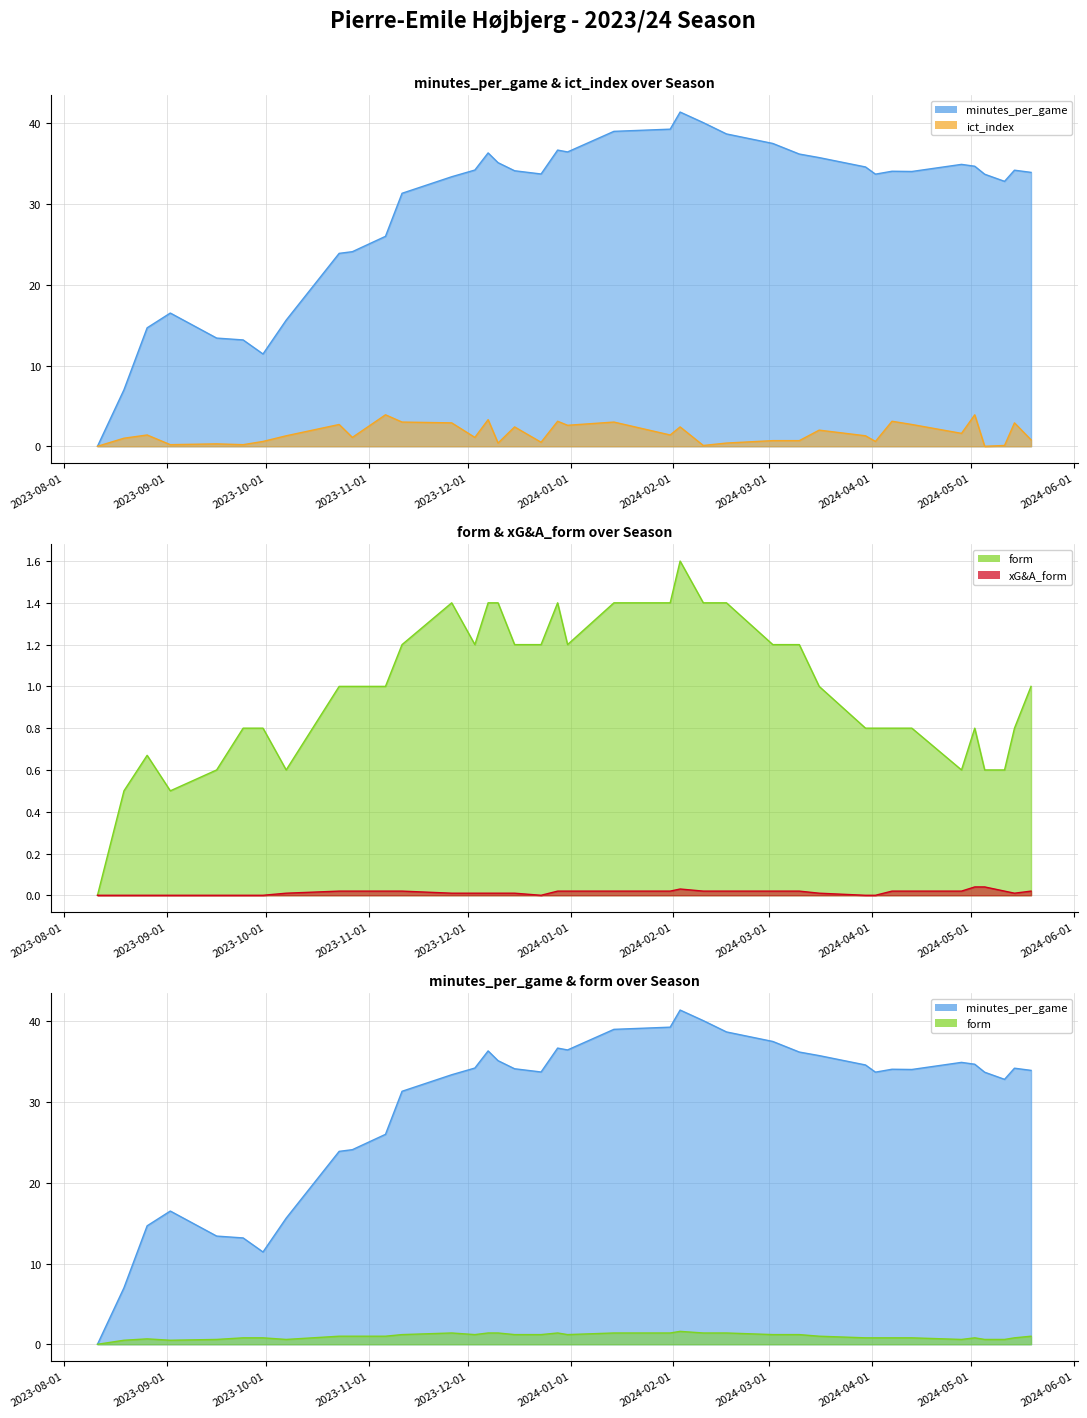

Reading right to left, what are all the values shown in this chart?

minutes_per_game: 33.9	34.2	32.8	33.7	34.7	34.9	34.0	34.1	33.7	34.6	35.8	36.2	37.5	38.7	40.1	41.4	39.3	39.0	36.5	36.7	33.7	34.1	35.1	36.3	34.2	33.4	31.3	26.0	24.1	23.9	15.6	11.4	13.2	13.4	16.5	14.7	7.0	0.0
xG&A_form: 0.0	0.0	0.0	0.0	0.0	0.0	0.0	0.0	0.0	0.0	0.0	0.0	0.0	0.0	0.0	0.0	0.0	0.0	0.0	0.0	0.0	0.0	0.0	0.0	0.0	0.0	0.0	0.0	0.0	0.0	0.0	0.0	0.0	0.0	0.0	0.0	0.0	0.0
form: 1.0	0.8	0.6	0.6	0.8	0.6	0.8	0.8	0.8	0.8	1.0	1.2	1.2	1.4	1.4	1.6	1.4	1.4	1.2	1.4	1.2	1.2	1.4	1.4	1.2	1.4	1.2	1.0	1.0	1.0	0.6	0.8	0.8	0.6	0.5	0.7	0.5	0.0
ict_index: 0.8	2.9	0.1	0.0	3.9	1.6	2.7	3.1	0.6	1.3	2.0	0.7	0.7	0.4	0.1	2.4	1.4	3.0	2.6	3.1	0.5	2.4	0.4	3.3	1.1	2.9	3.0	3.9	1.1	2.7	1.3	0.6	0.2	0.3	0.2	1.4	1.0	0.0